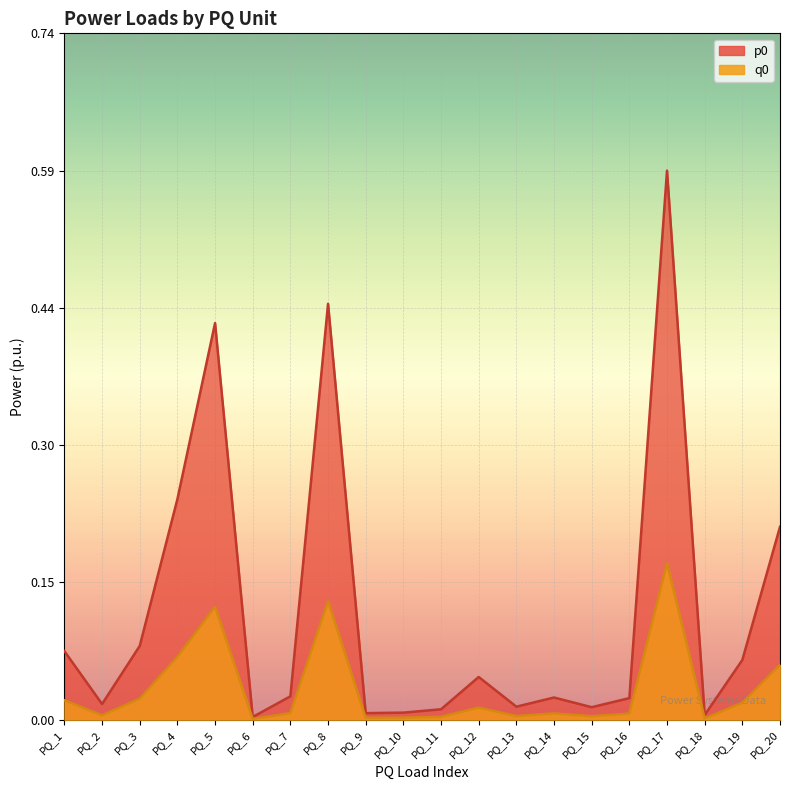

Reading left to right, transcribe all the data shown in this chart.

p0: 0.1	0.0	0.1	0.2	0.4	0.0	0.0	0.4	0.0	0.0	0.0	0.0	0.0	0.0	0.0	0.0	0.6	0.0	0.1	0.2
q0: 0.0	0.0	0.0	0.1	0.1	0.0	0.0	0.1	0.0	0.0	0.0	0.0	0.0	0.0	0.0	0.0	0.2	0.0	0.0	0.1